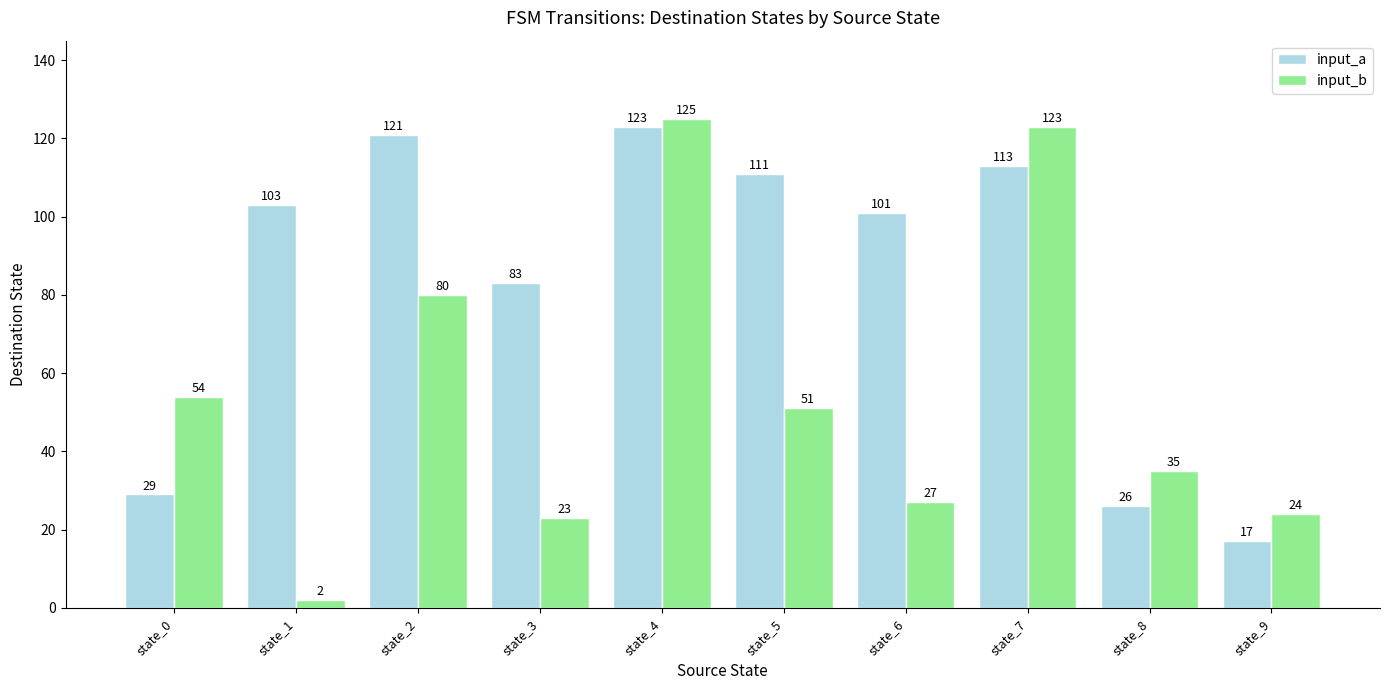

What is the value of the input_b bar at the 9th from the left?

35